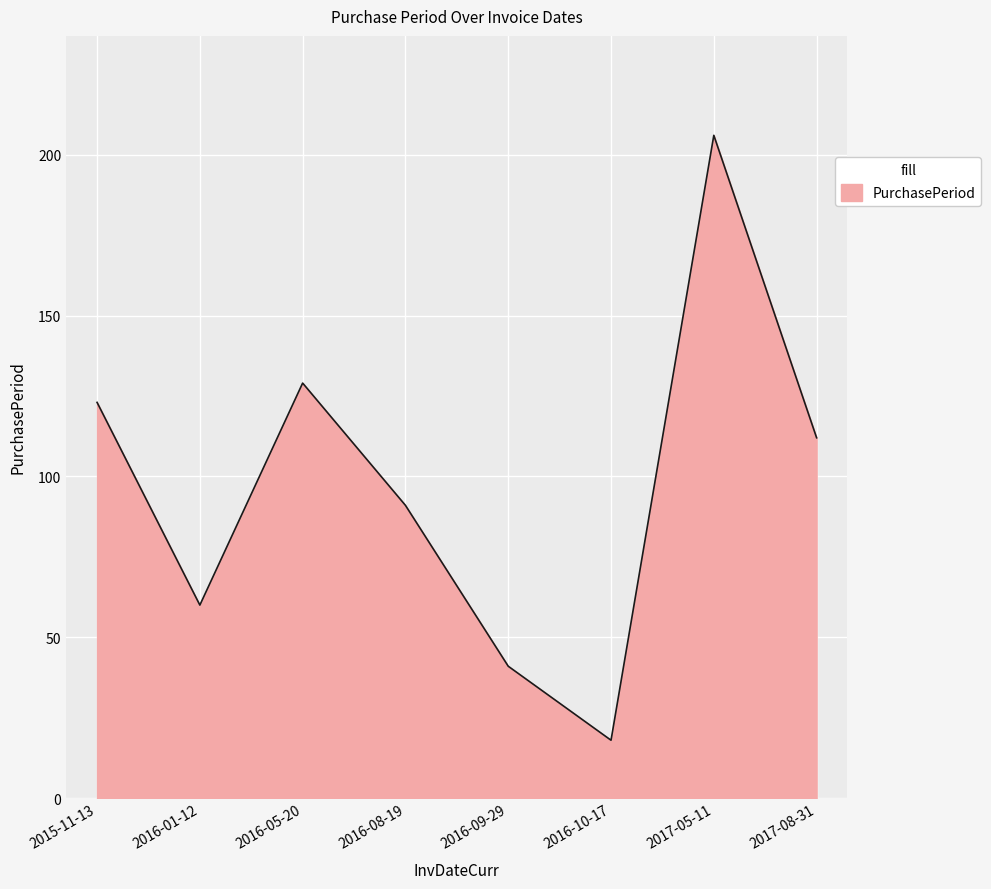

Reading left to right, extract all data points from this chart.

123	60	129	91	41	18	206	112